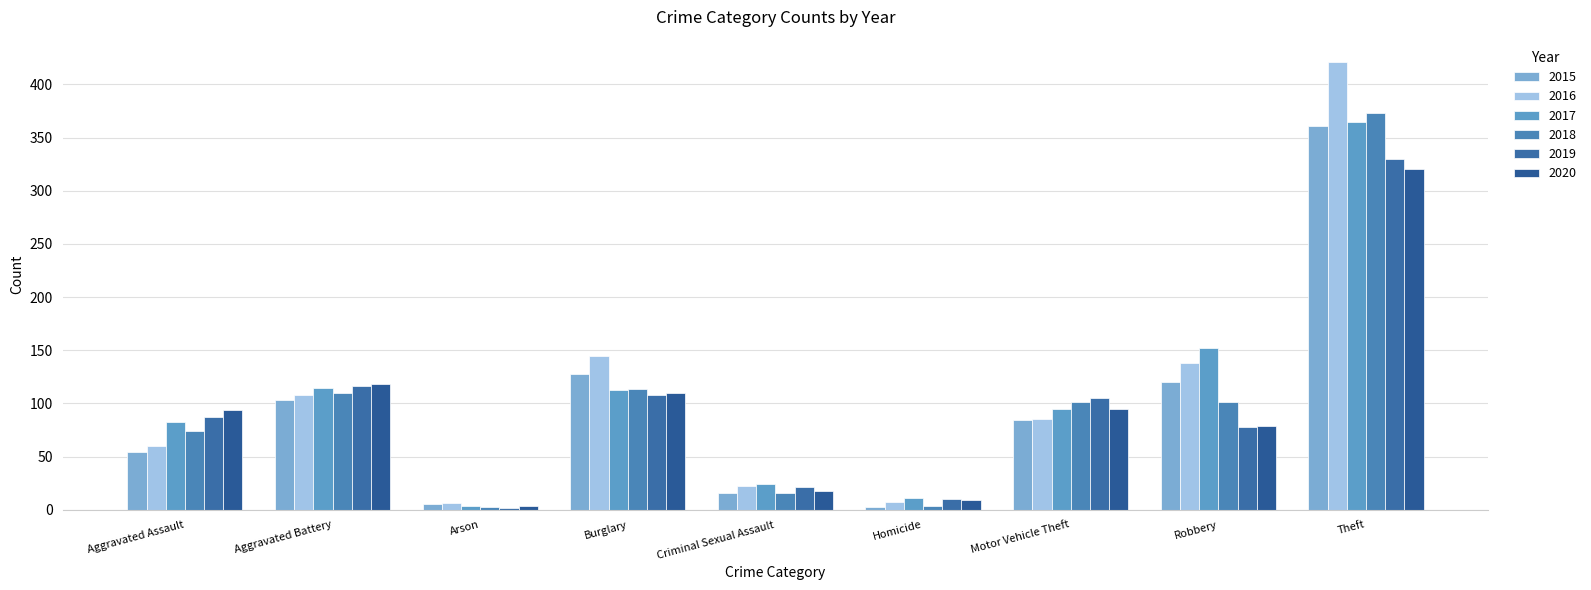

Which series has the largest range (max minus min)?

2016